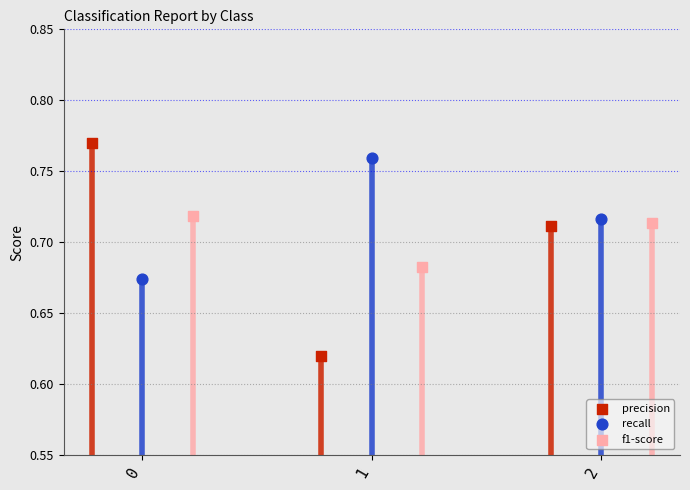

What are all the series names shown in the legend?

precision, recall, f1-score